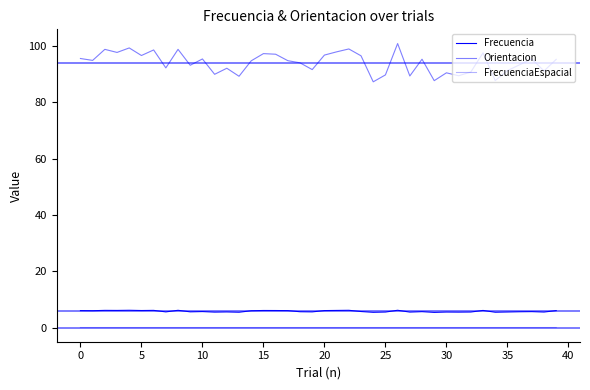

Reading right to left, transcribe all the data shown in this chart.

Frecuencia: 6.0	5.5	5.7	5.6	5.5	5.5	6.1	5.5	5.5	5.5	5.4	5.7	5.5	6.2	5.5	5.4	5.7	6.1	6.1	6.0	5.6	5.6	6.0	6.1	6.1	6.0	5.5	5.6	5.5	5.7	5.6	6.1	5.6	6.1	6.1	6.2	6.1	6.1	6.0	6.0
Orientacion: 95.3	91.2	95.5	93.4	91.3	87.8	97.6	90.8	89.5	90.5	87.8	95.4	89.4	100.9	89.8	87.3	96.6	99.0	98.0	96.8	91.7	94.1	94.9	97.1	97.4	94.8	89.3	92.2	90.0	95.5	93.2	98.9	92.3	98.7	96.7	99.4	97.8	98.9	95.0	95.6
FrecuenciaEspacial: 0.0	0.0	0.0	0.0	0.0	0.0	0.0	0.0	0.0	0.0	0.0	0.0	0.0	0.0	0.0	0.0	0.0	0.0	0.0	0.0	0.0	0.0	0.0	0.0	0.0	0.0	0.0	0.0	0.0	0.0	0.0	0.0	0.0	0.0	0.0	0.0	0.0	0.0	0.0	0.0